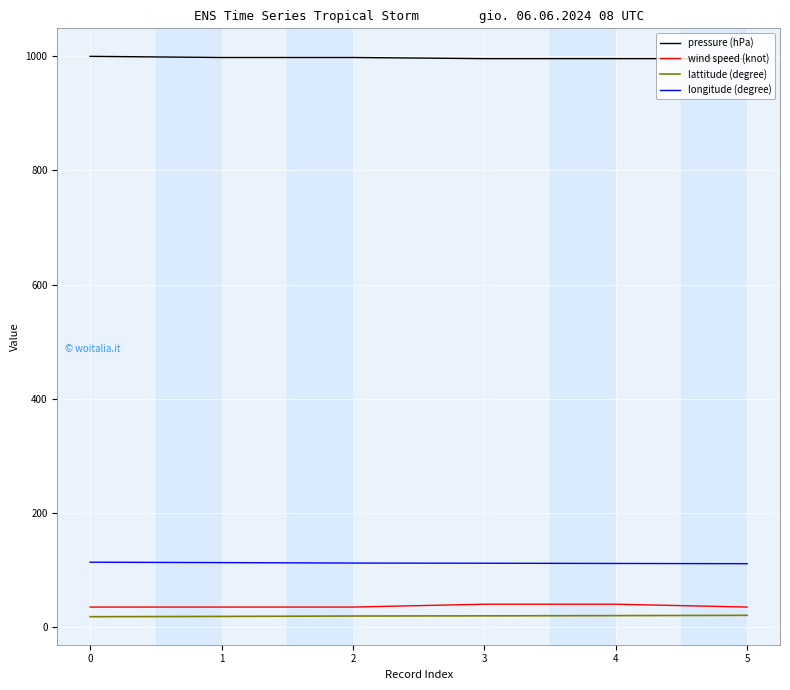

Count the number of categories in the chart.

6